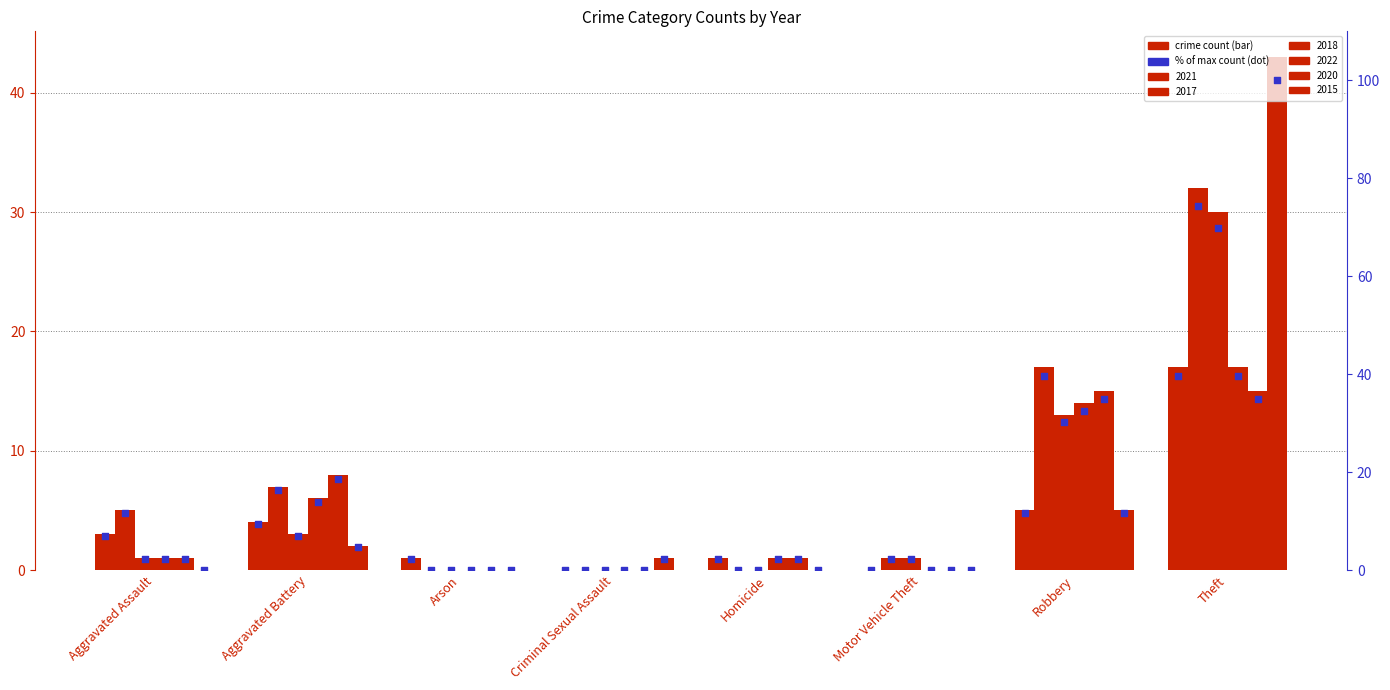

Which series has the largest total across all categories?

2018